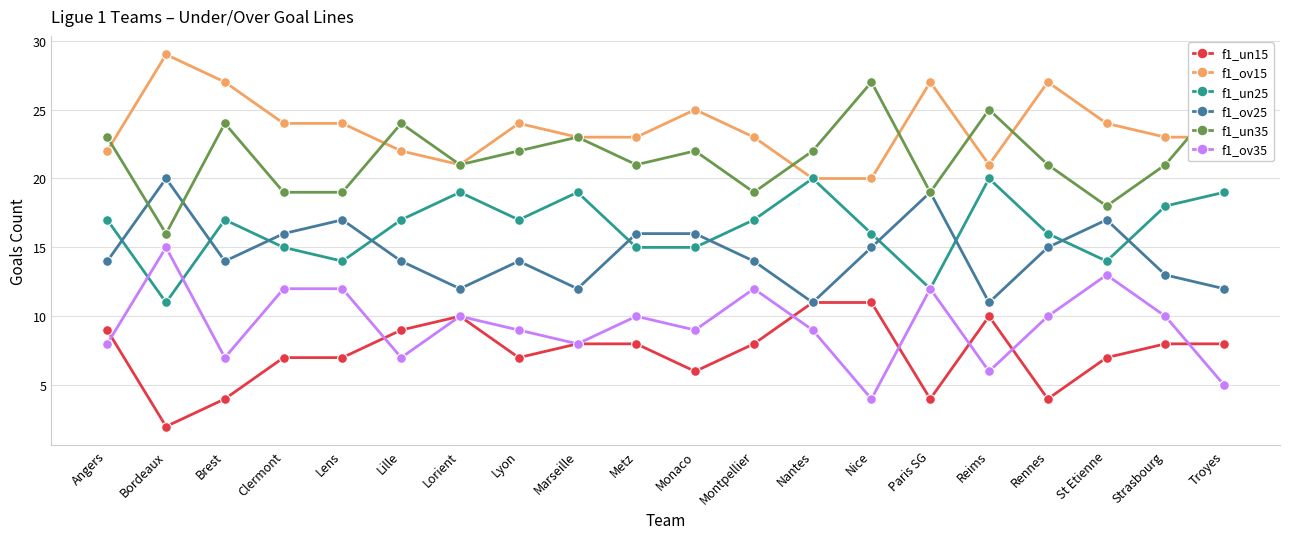

Is the value of f1_ov35 at Lyon greater than the value of f1_un35 at Lorient?

No